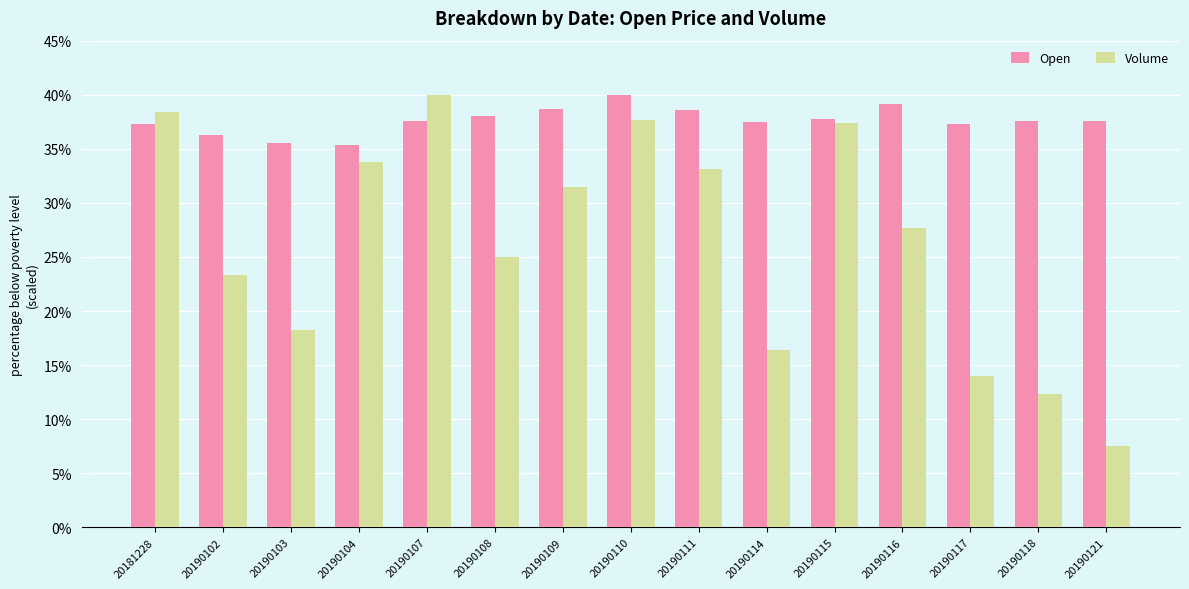

What is the difference between the highest and lowest values at 20190109?

7.2